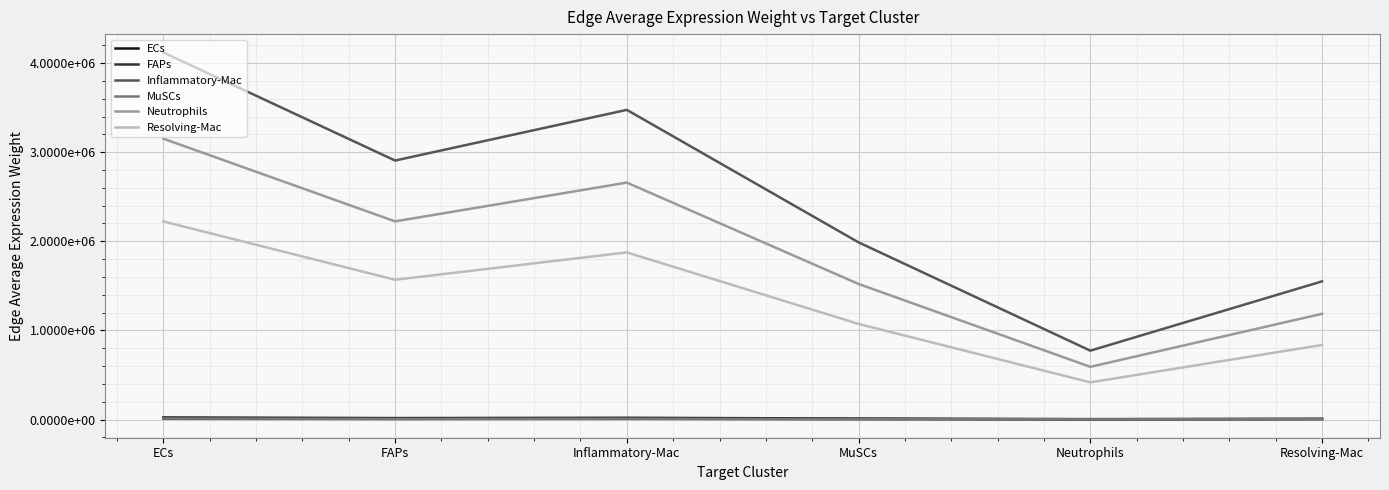

True or false: Resolving-Mac and Neutrophils cross at least once.

False